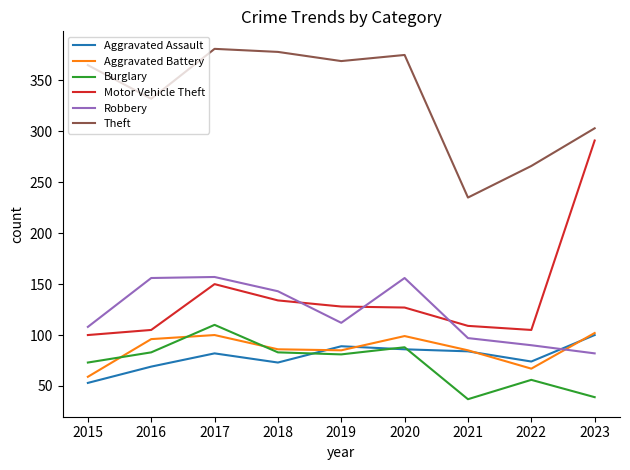

Between 2019 and 2022, which series saw the biggest shift?

Theft